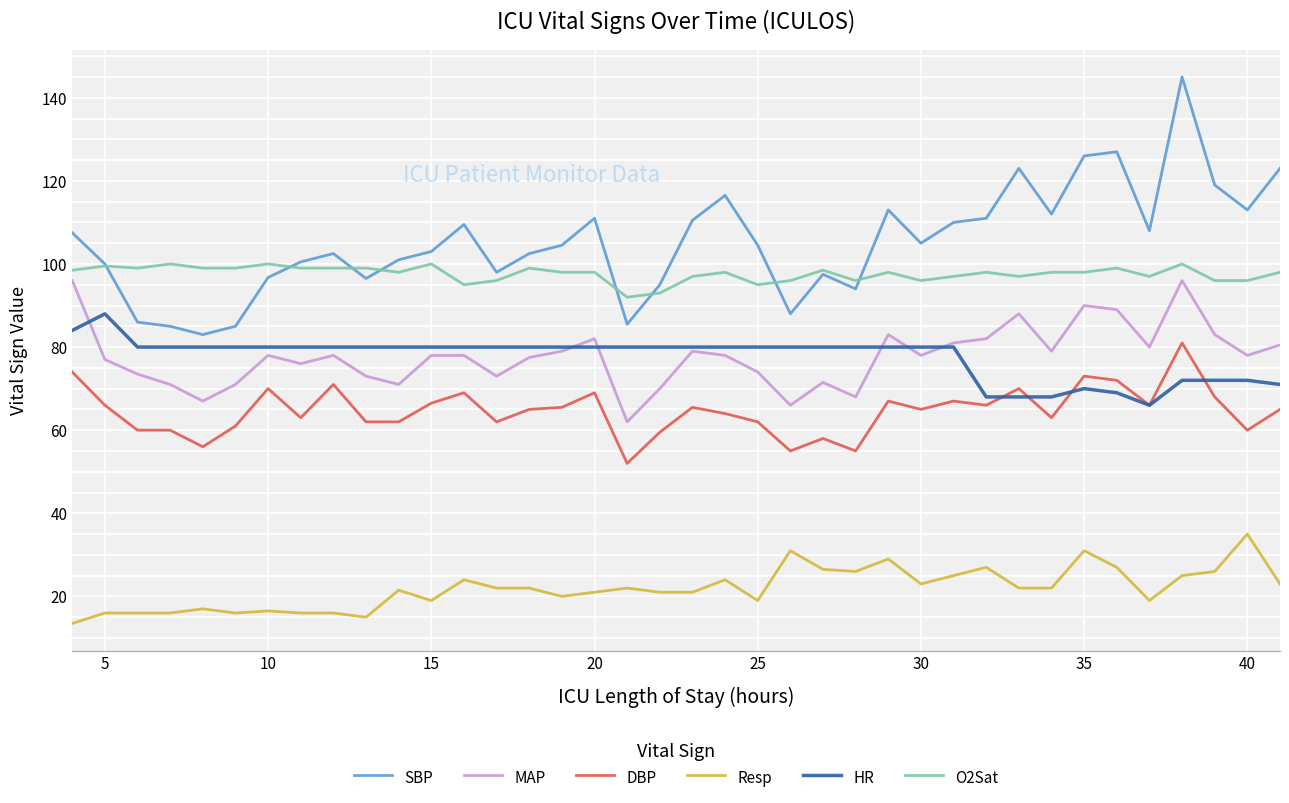

True or false: Resp has more than 1 interior local peaks.

True